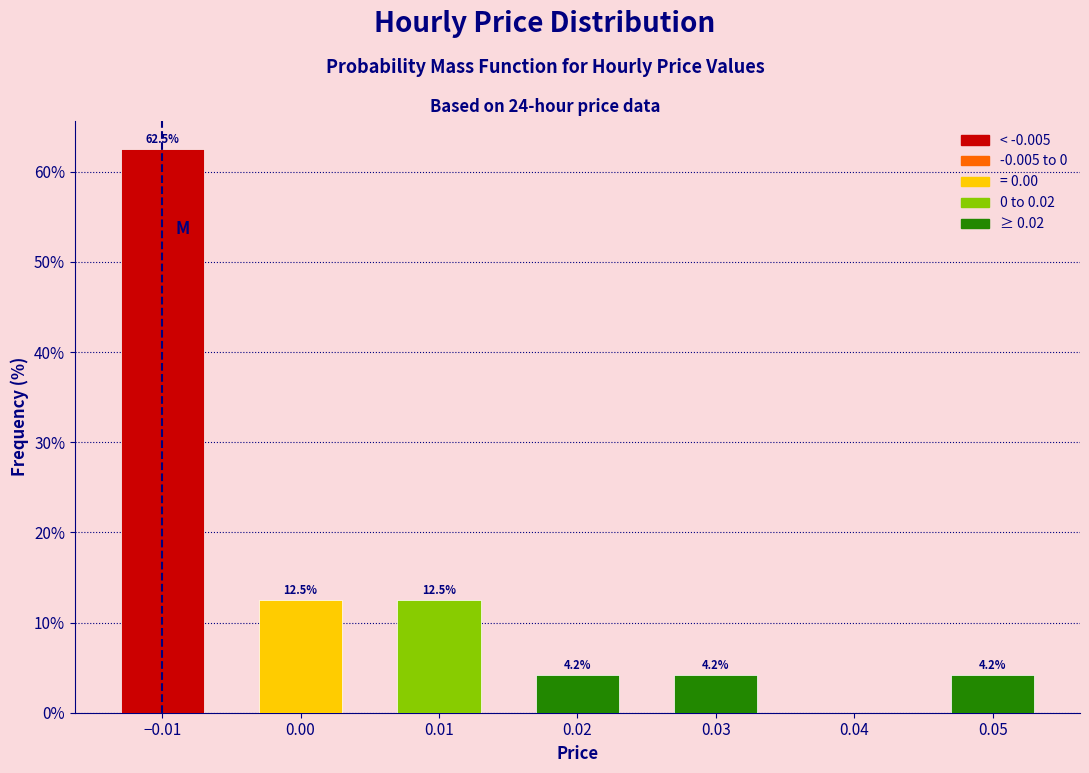

Reading left to right, list all the values displayed in this chart.

62.5	12.5	12.5	4.2	4.2	4.2